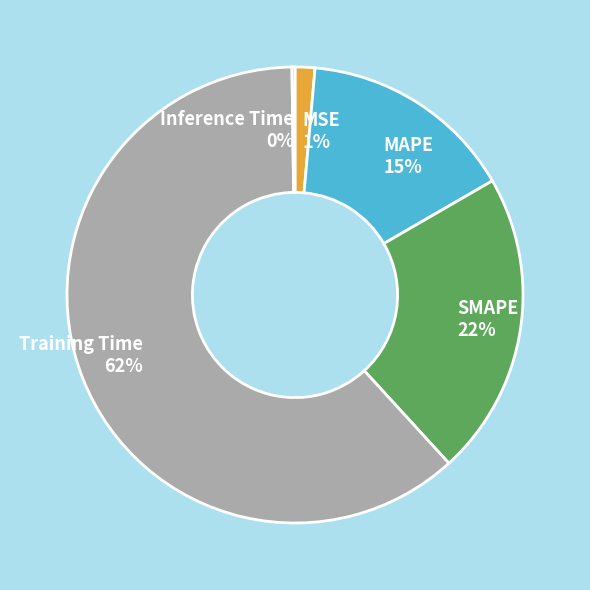

What is the largest slice in the pie chart?

Training Time